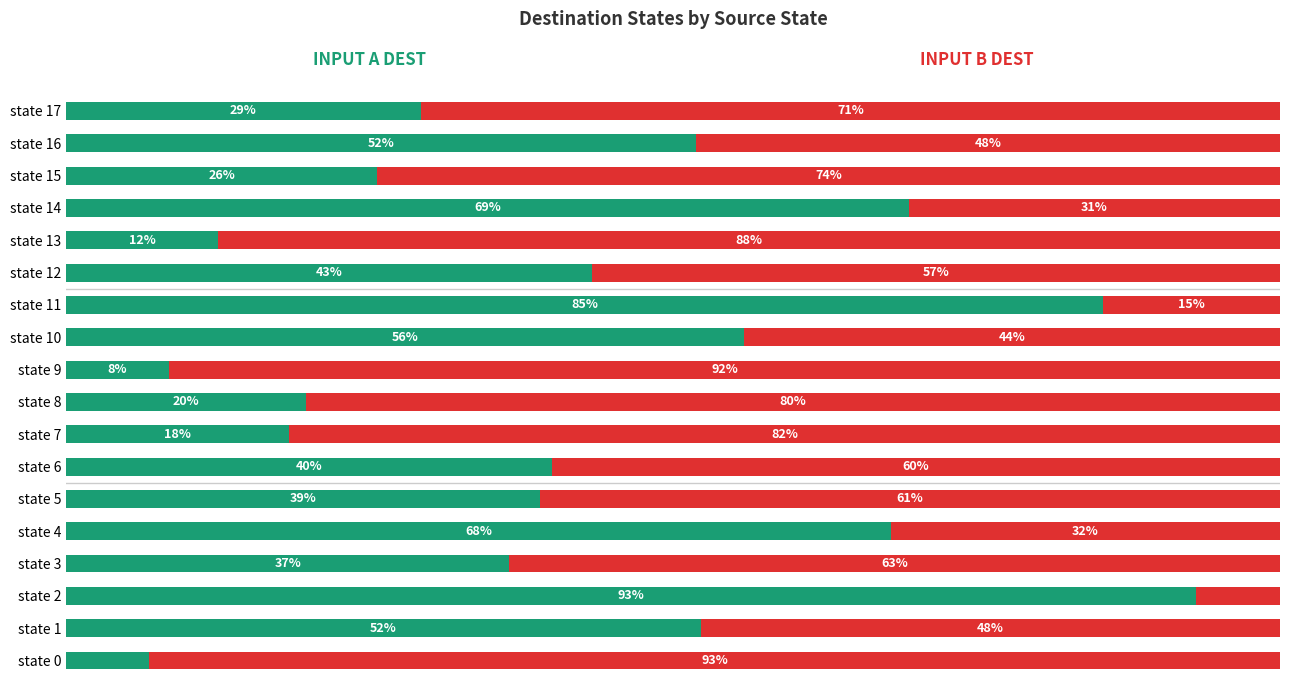

Is it true that input b destination equals 136.5 at state 7?

False